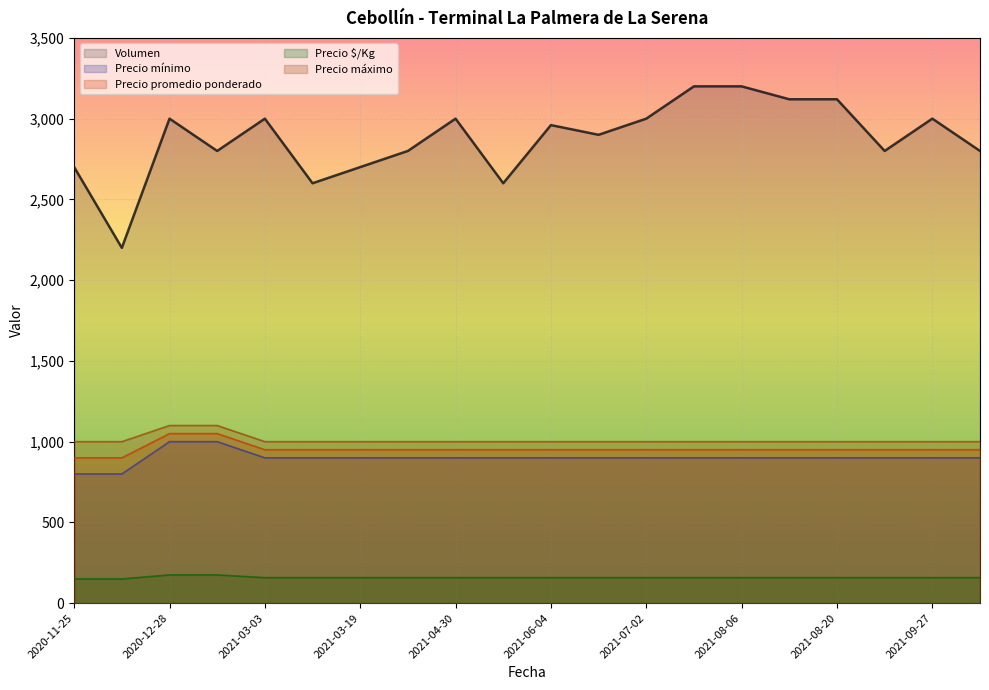

At which category does Precio máximo reach its first local peak?

2021-01-27